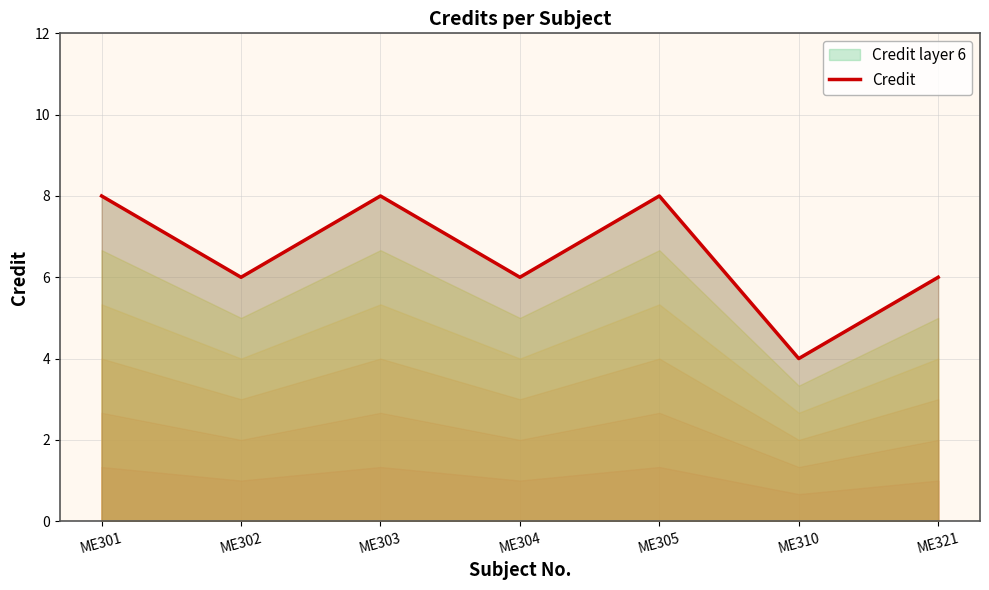

Does the chart display data point markers on the line(s)?

No